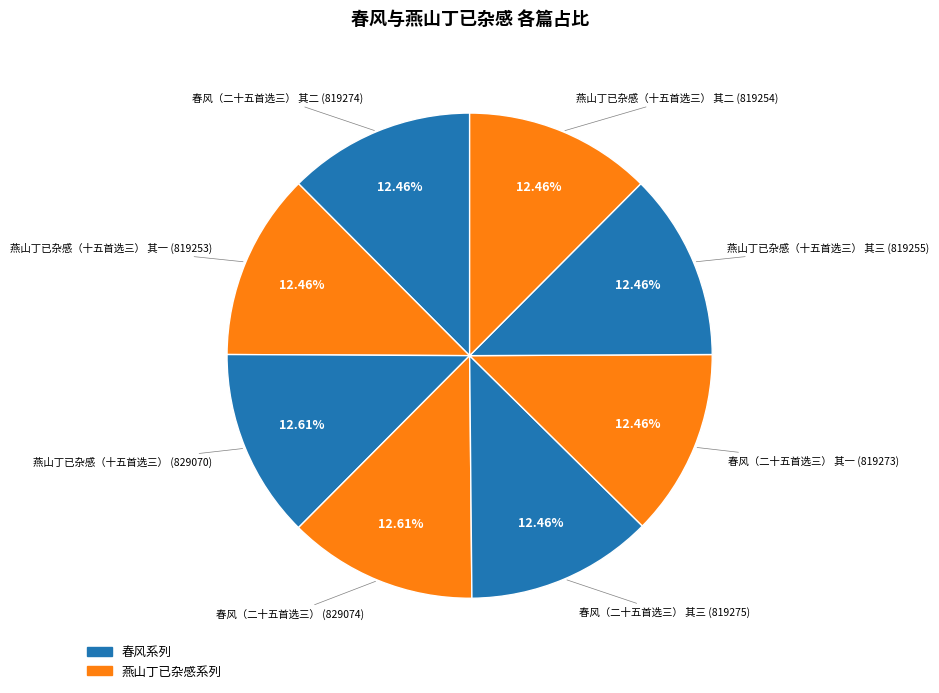

How many slices are in this pie chart?

8